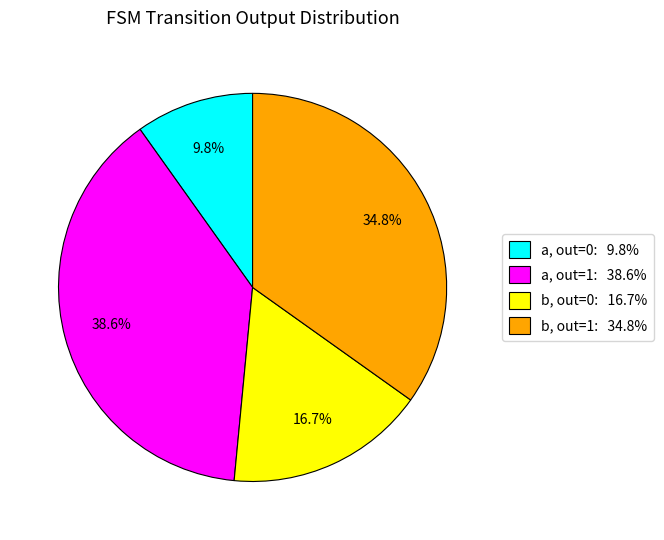

Is there a majority slice in this chart?

No